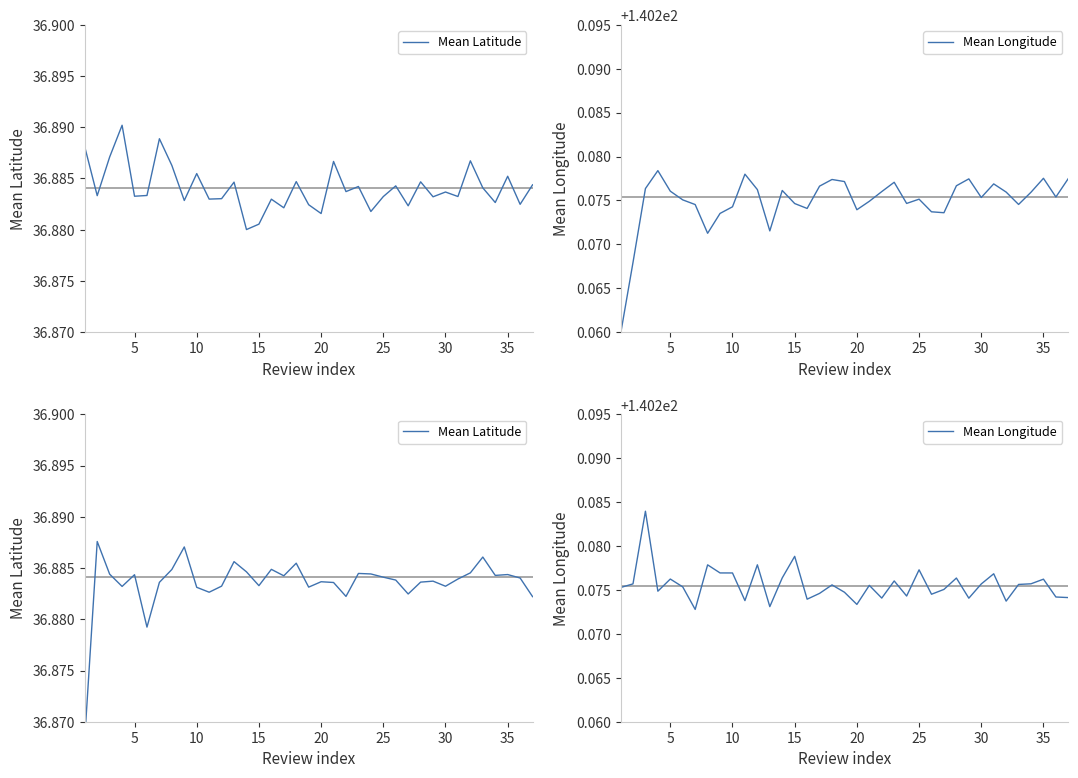

Which series has the widest spread of values?

Mean Latitude